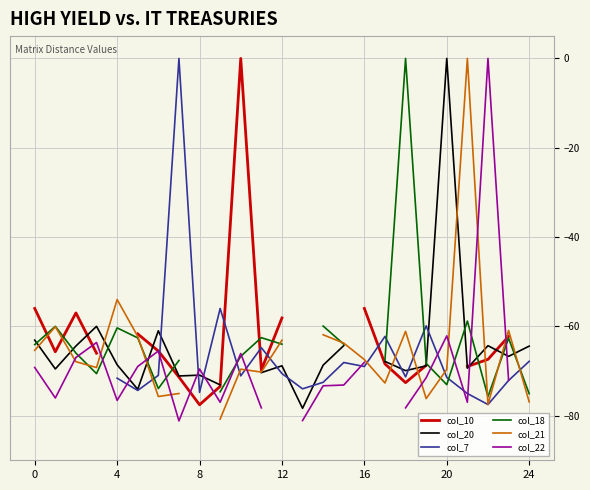

True or false: col_7 has more than 2 interior local peaks.

True